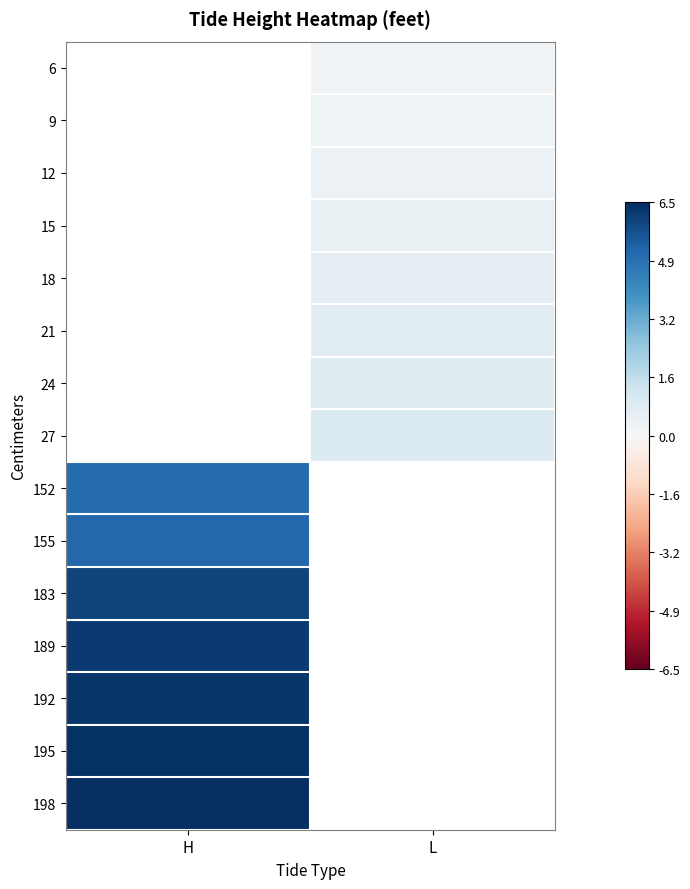

Is it true that 198 equals 1.4 at H?

False